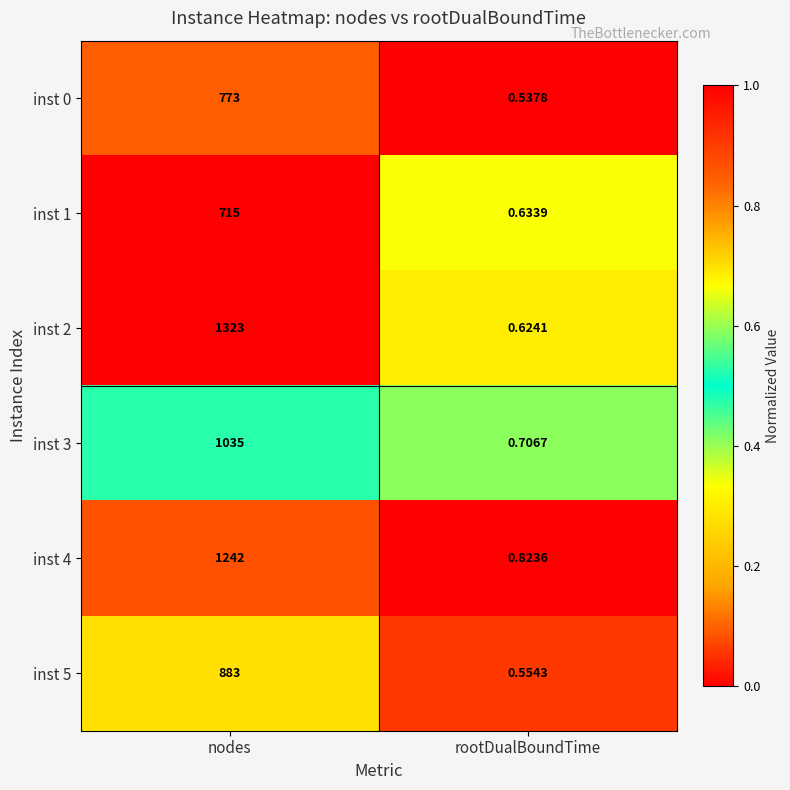

At which category is the sum across all series the highest?

nodes